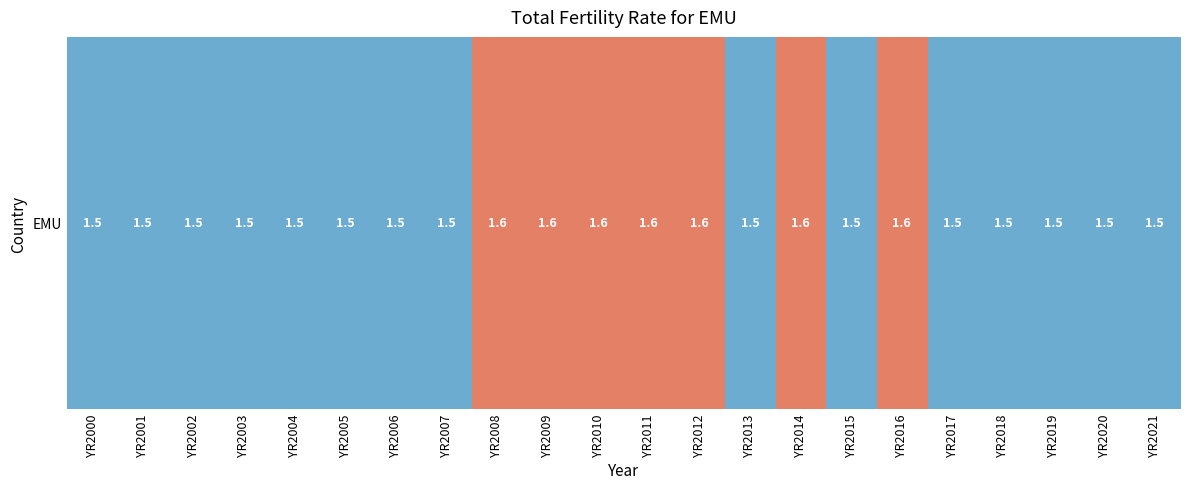

The chart shows a value of 1.5 at YR2000. True or false?

True